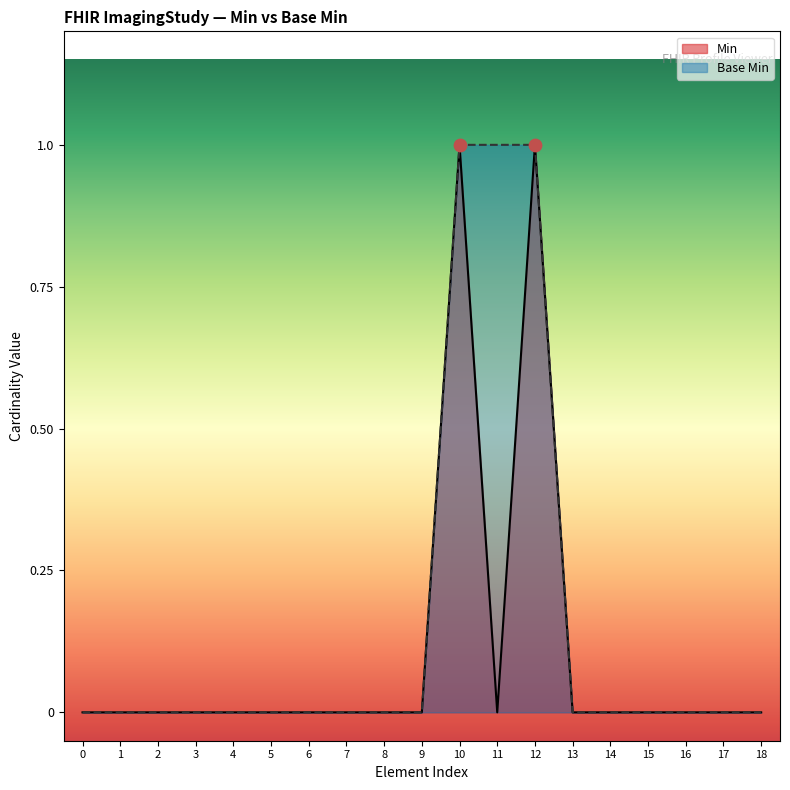

What are all the series names shown in the legend?

Min, Base Min